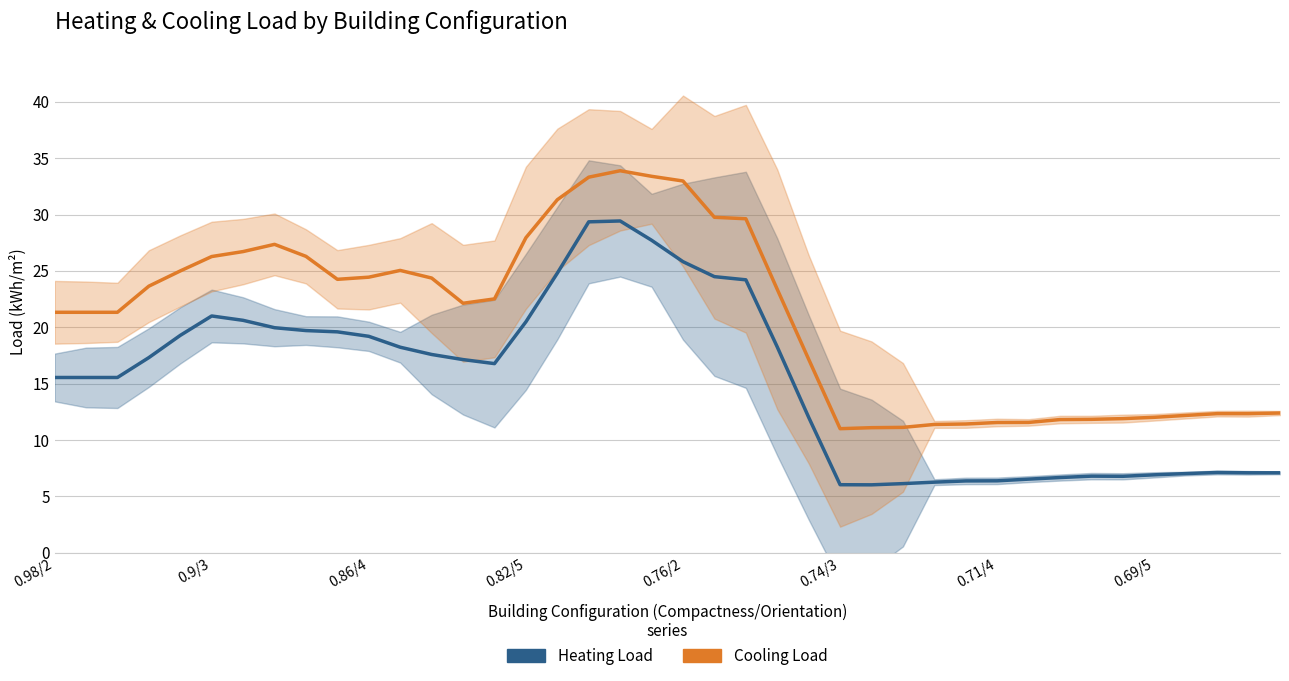

Reading right to left, extract all data points from this chart.

Heating Load: 7.1	7.1	7.1	7.0	6.9	6.8	6.8	6.7	6.5	6.4	6.4	6.3	6.1	6.0	6.0	12.0	18.3	24.2	24.5	25.8	27.7	29.4	29.4	24.8	20.5	16.8	17.1	17.6	18.2	19.2	19.6	19.7	20.0	20.6	21.0	19.3	17.3	15.6	15.6	15.6
Cooling Load: 12.4	12.3	12.3	12.2	12.0	11.9	11.8	11.8	11.6	11.6	11.4	11.4	11.1	11.1	11.0	17.2	23.4	29.6	29.8	33.0	33.4	33.9	33.3	31.3	27.9	22.5	22.1	24.4	25.0	24.4	24.3	26.3	27.4	26.7	26.3	25.0	23.6	21.3	21.3	21.3